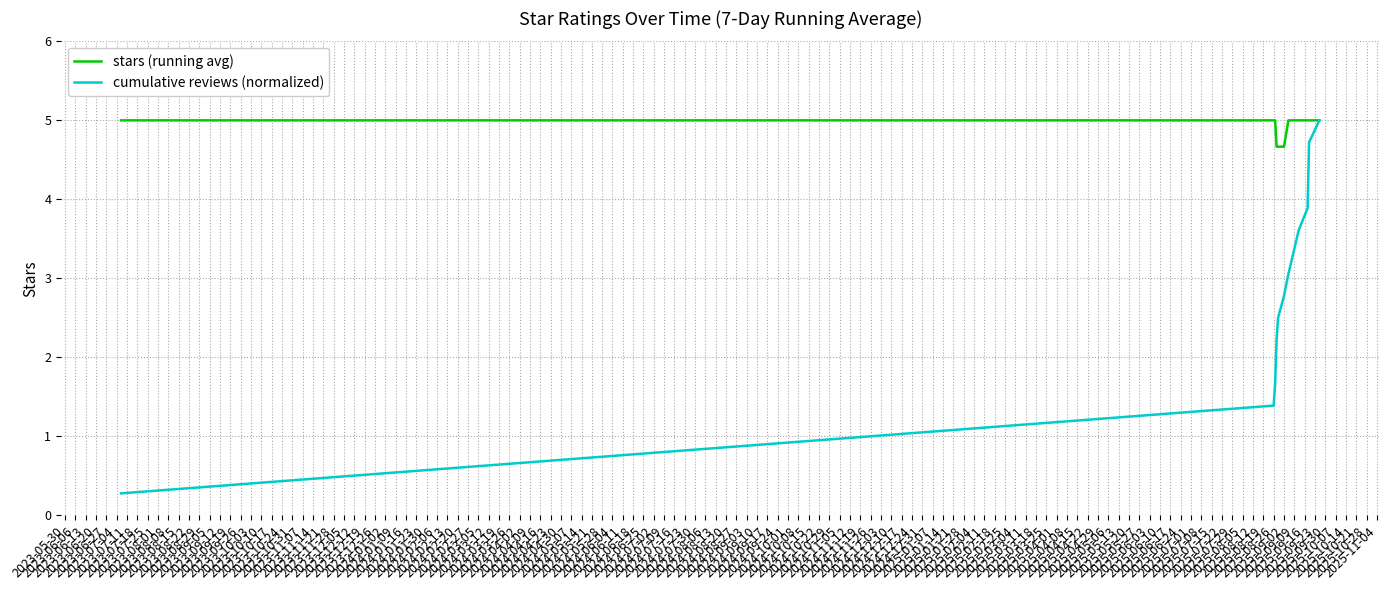

Which series has the largest total across all categories?

stars (running avg)